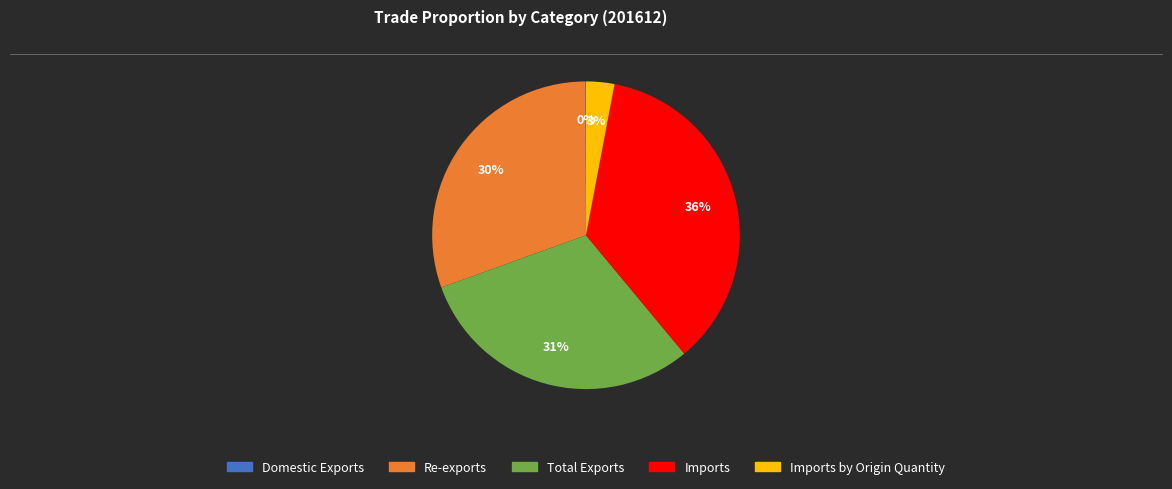

Is there any slice that represents more than half of the pie?

No